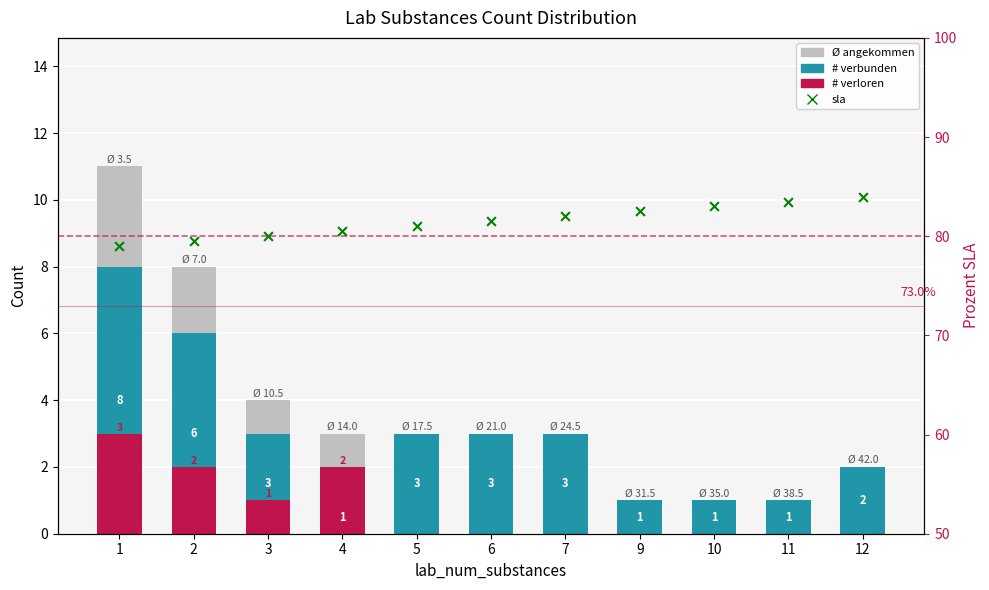

Which series has the largest Y range (max minus min)?

# angekommen